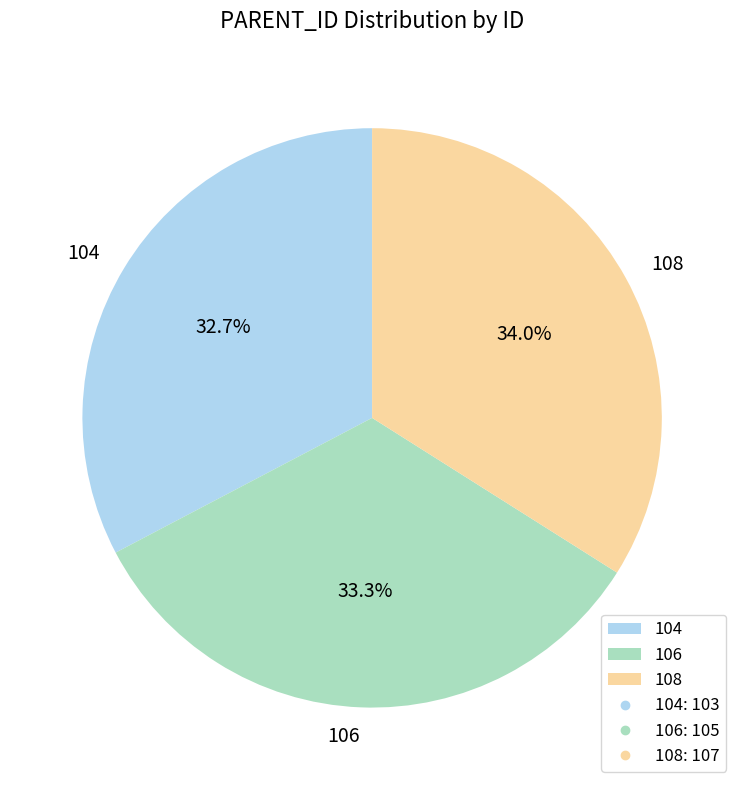

What is the total percentage of 106 and 104?

66.0%